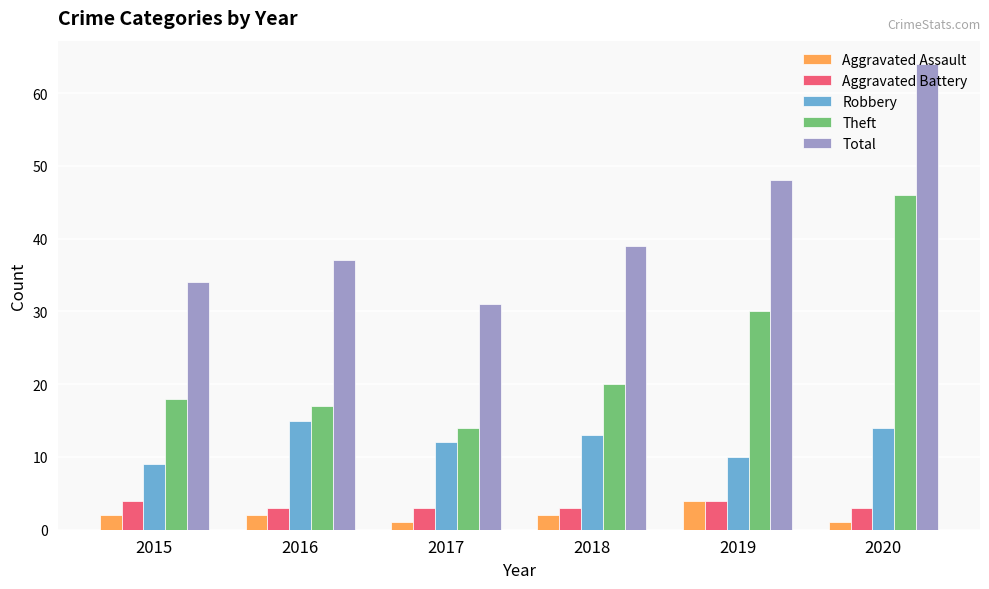

What is the difference between the second highest and minimum values in the Aggravated Assault series?

1